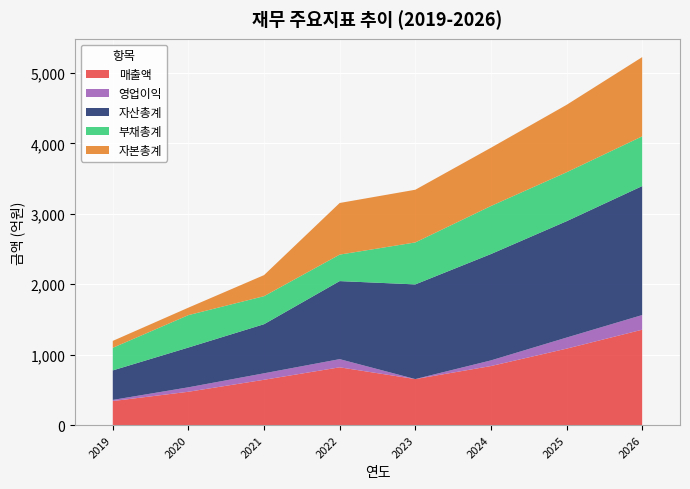

Reading right to left, transcribe all the data shown in this chart.

매출액: 1354	1085	838	653	820	643	473	341
영업이익: 208	157	80	0	116	92	63	16
자산총계: 1831	1652	1510	1344	1108	697	565	419
부채총계: 706	695	682	596	376	398	460	321
자본총계: 1125	957	827	748	733	299	106	98